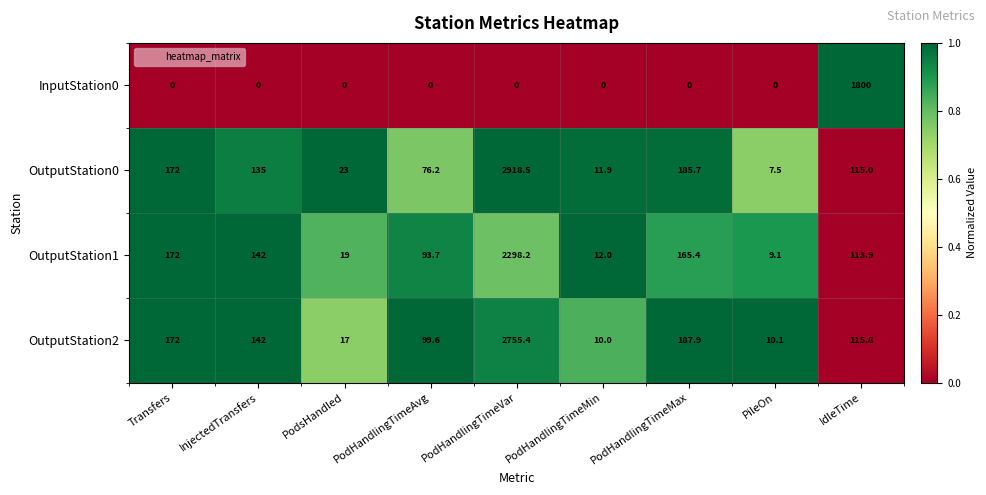

At which category is the sum across all series the highest?

PodHandlingTimeVar